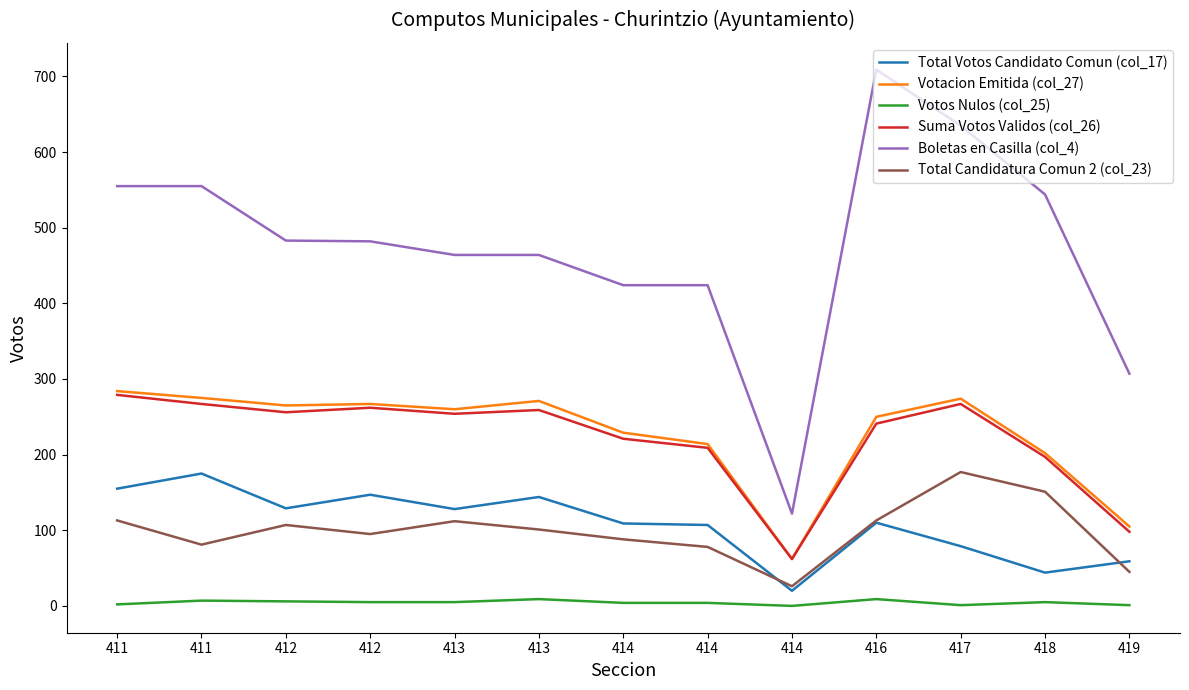

What are all the series names shown in the legend?

Total Votos Candidato Comun (col_17), Votacion Emitida (col_27), Votos Nulos (col_25), Suma Votos Validos (col_26), Boletas en Casilla (col_4), Total Candidatura Comun 2 (col_23)